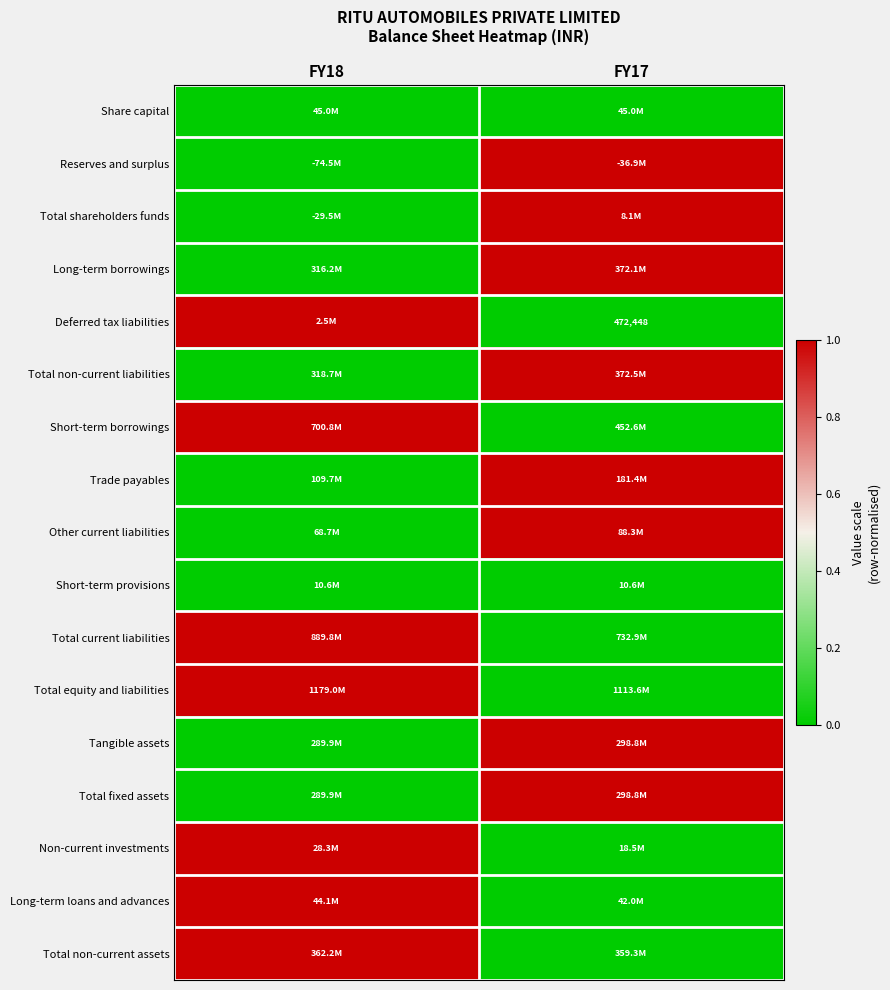

What is the spread (max minus min) of values at FY17?

1